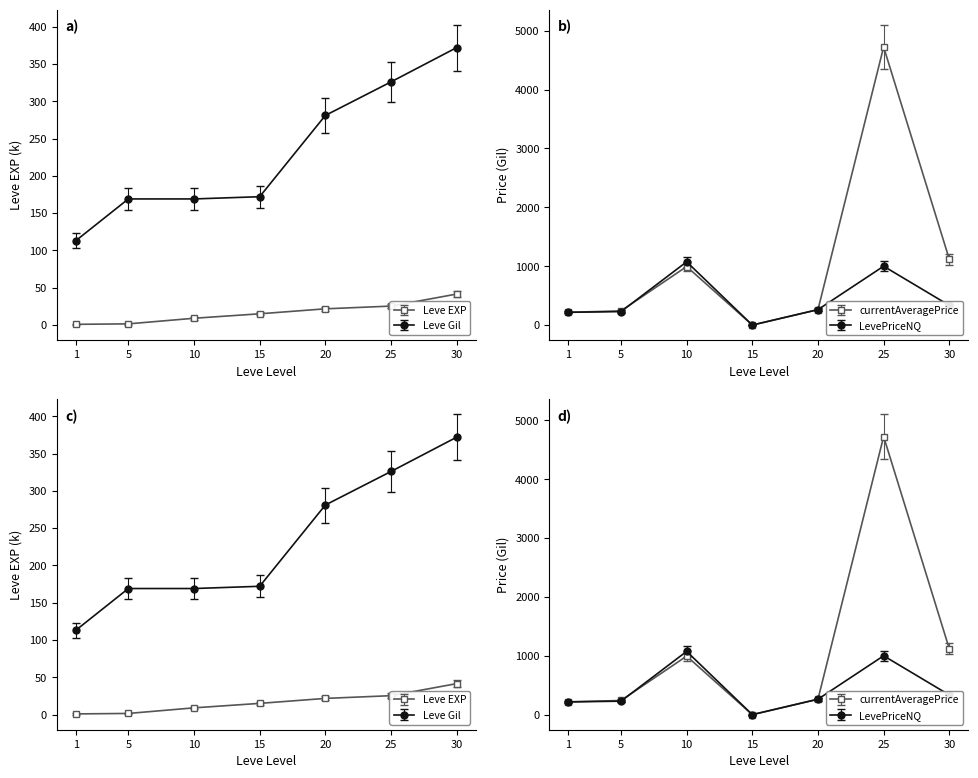

Read the Leve Gil value at 15.

186.8